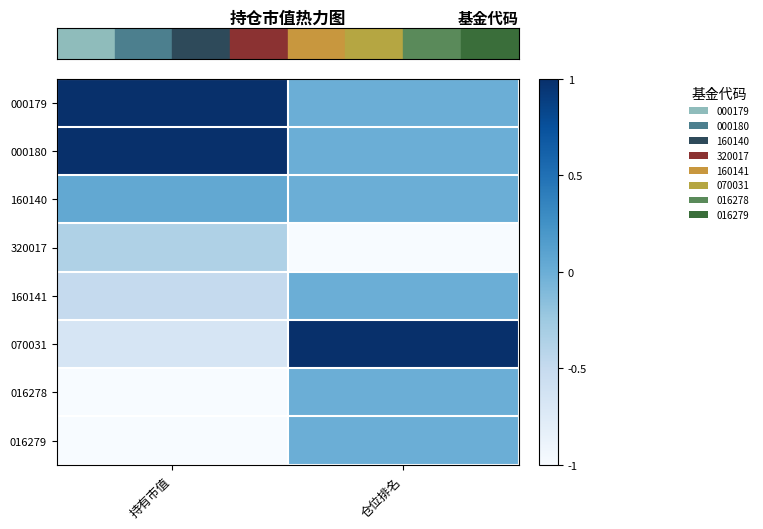

Which has a higher value, 仓位排名 or 持有市值?

持有市值